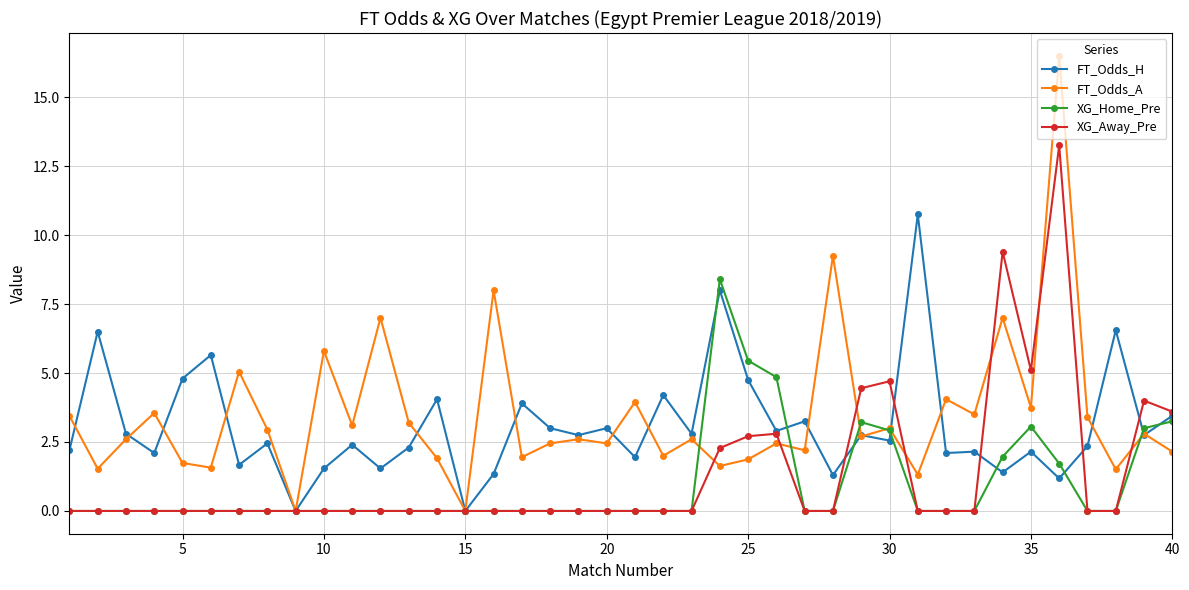

What is the greatest value displayed?

16.5